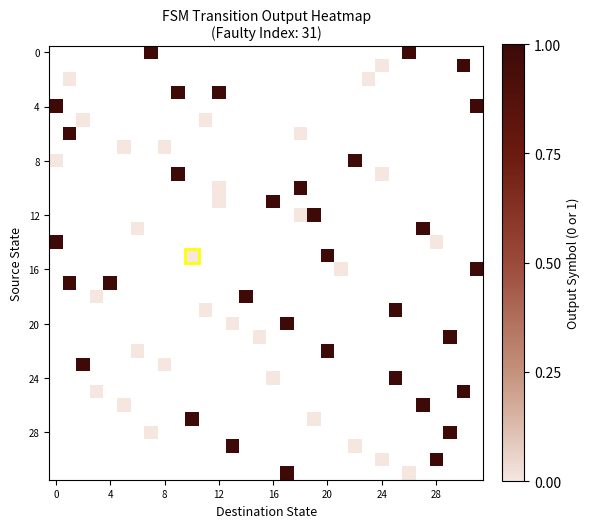

Count the number of categories in the chart.

32